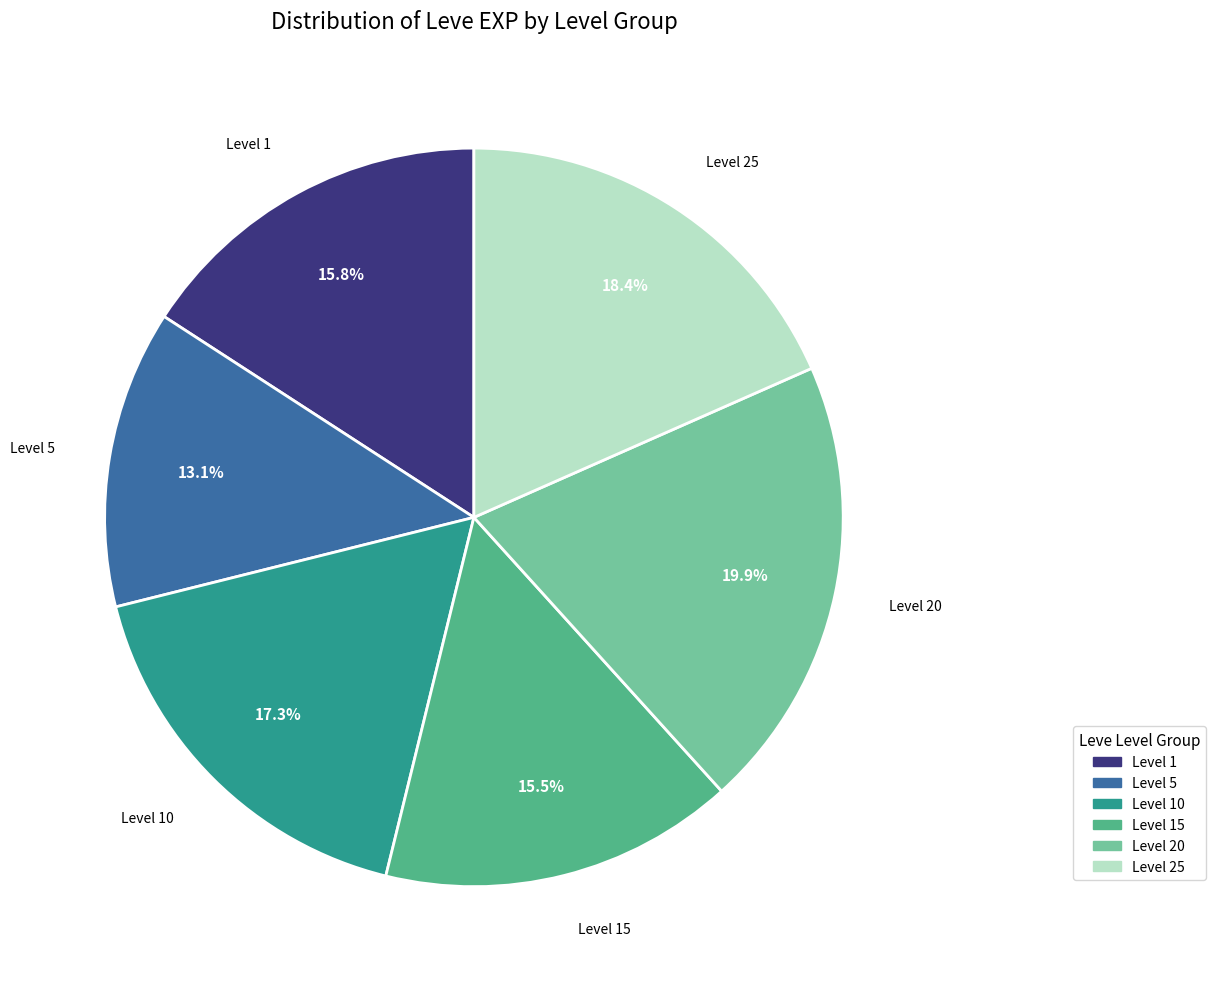

Is there any slice that represents more than half of the pie?

No